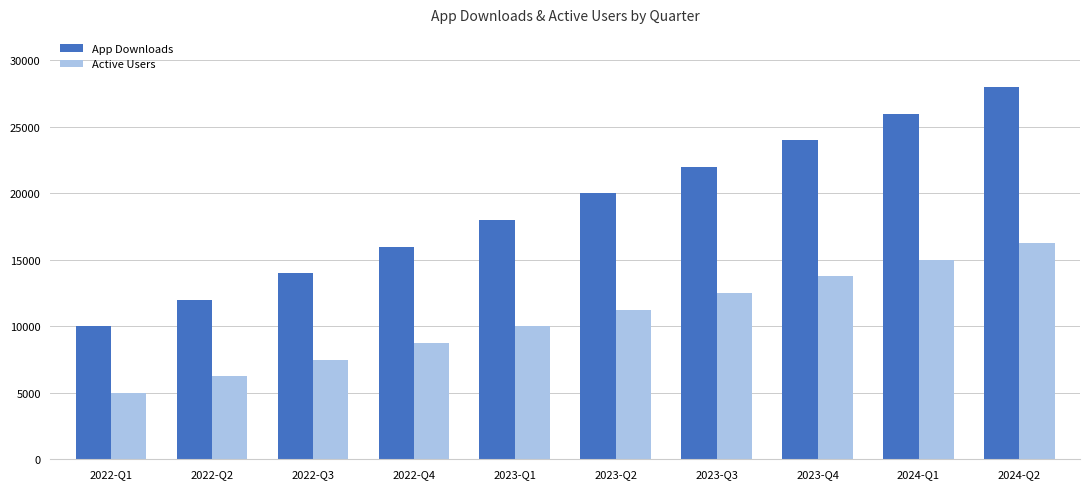

How many data points in Active Users are less than 11250?

5